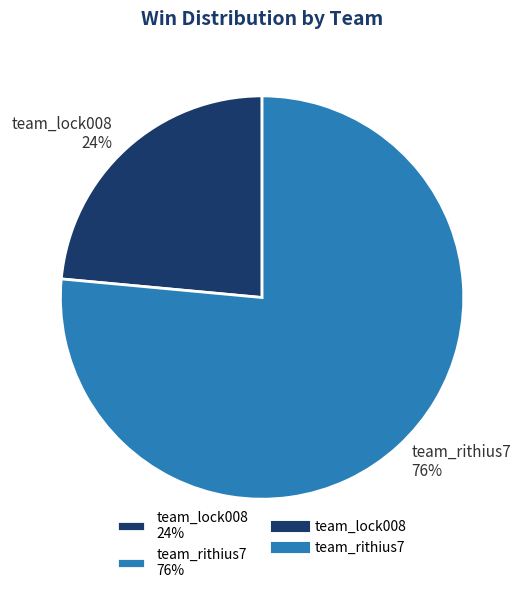

To the nearest percent, what is the combined percentage of team_lock008 and team_rithius7?

100%